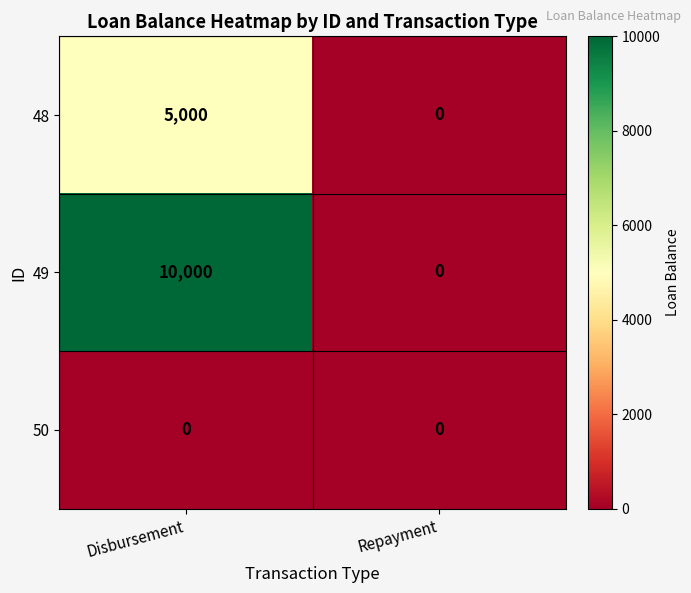

Which series has the widest spread of values?

49